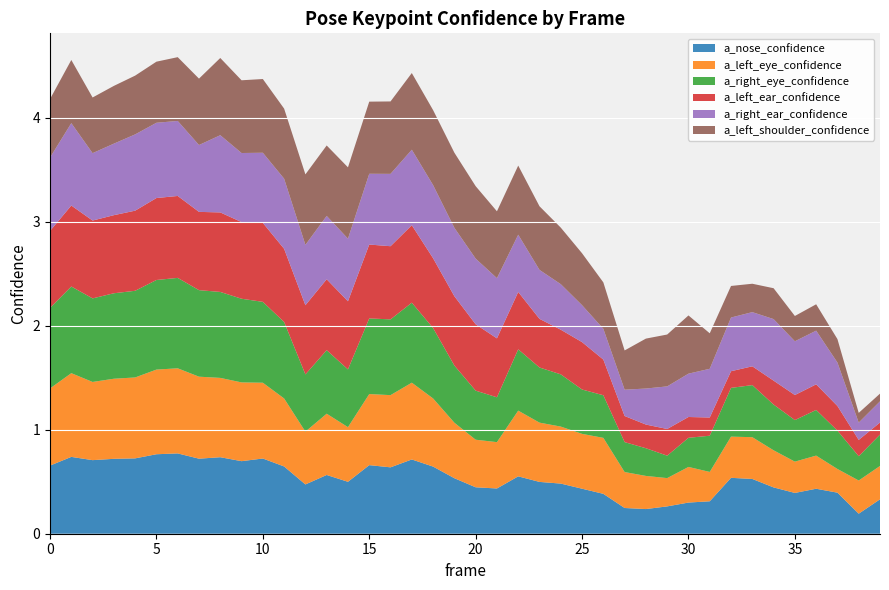

Reading left to right, what are all the values shown in this chart?

a_nose_confidence: 0.7	0.7	0.7	0.7	0.7	0.8	0.8	0.7	0.7	0.7	0.7	0.6	0.5	0.6	0.5	0.7	0.6	0.7	0.6	0.5	0.4	0.4	0.6	0.5	0.5	0.4	0.4	0.2	0.2	0.3	0.3	0.3	0.5	0.5	0.4	0.4	0.4	0.4	0.2	0.3
a_left_eye_confidence: 0.7	0.8	0.8	0.8	0.8	0.8	0.8	0.8	0.8	0.8	0.7	0.7	0.5	0.6	0.5	0.7	0.7	0.7	0.7	0.5	0.5	0.4	0.6	0.6	0.5	0.5	0.5	0.3	0.3	0.3	0.3	0.3	0.4	0.4	0.4	0.3	0.3	0.2	0.3	0.3
a_right_eye_confidence: 0.8	0.8	0.8	0.8	0.8	0.9	0.9	0.8	0.8	0.8	0.8	0.7	0.6	0.6	0.6	0.7	0.7	0.8	0.7	0.6	0.5	0.4	0.6	0.5	0.5	0.4	0.4	0.3	0.3	0.2	0.3	0.3	0.5	0.5	0.4	0.4	0.4	0.4	0.2	0.3
a_left_ear_confidence: 0.7	0.8	0.7	0.8	0.8	0.8	0.8	0.8	0.8	0.7	0.8	0.7	0.7	0.7	0.7	0.7	0.7	0.7	0.7	0.7	0.6	0.6	0.6	0.5	0.4	0.5	0.3	0.3	0.2	0.3	0.2	0.2	0.2	0.2	0.2	0.2	0.2	0.2	0.2	0.1
a_right_ear_confidence: 0.7	0.8	0.6	0.7	0.7	0.7	0.7	0.6	0.7	0.7	0.7	0.7	0.6	0.6	0.6	0.7	0.7	0.7	0.7	0.7	0.6	0.6	0.6	0.5	0.4	0.4	0.3	0.3	0.3	0.4	0.4	0.5	0.5	0.5	0.6	0.5	0.5	0.4	0.2	0.2
a_left_shoulder_confidence: 0.6	0.6	0.5	0.6	0.6	0.6	0.6	0.6	0.7	0.7	0.7	0.7	0.7	0.7	0.7	0.7	0.7	0.7	0.7	0.7	0.7	0.6	0.7	0.6	0.5	0.5	0.4	0.4	0.5	0.5	0.6	0.3	0.3	0.3	0.3	0.2	0.3	0.2	0.1	0.1